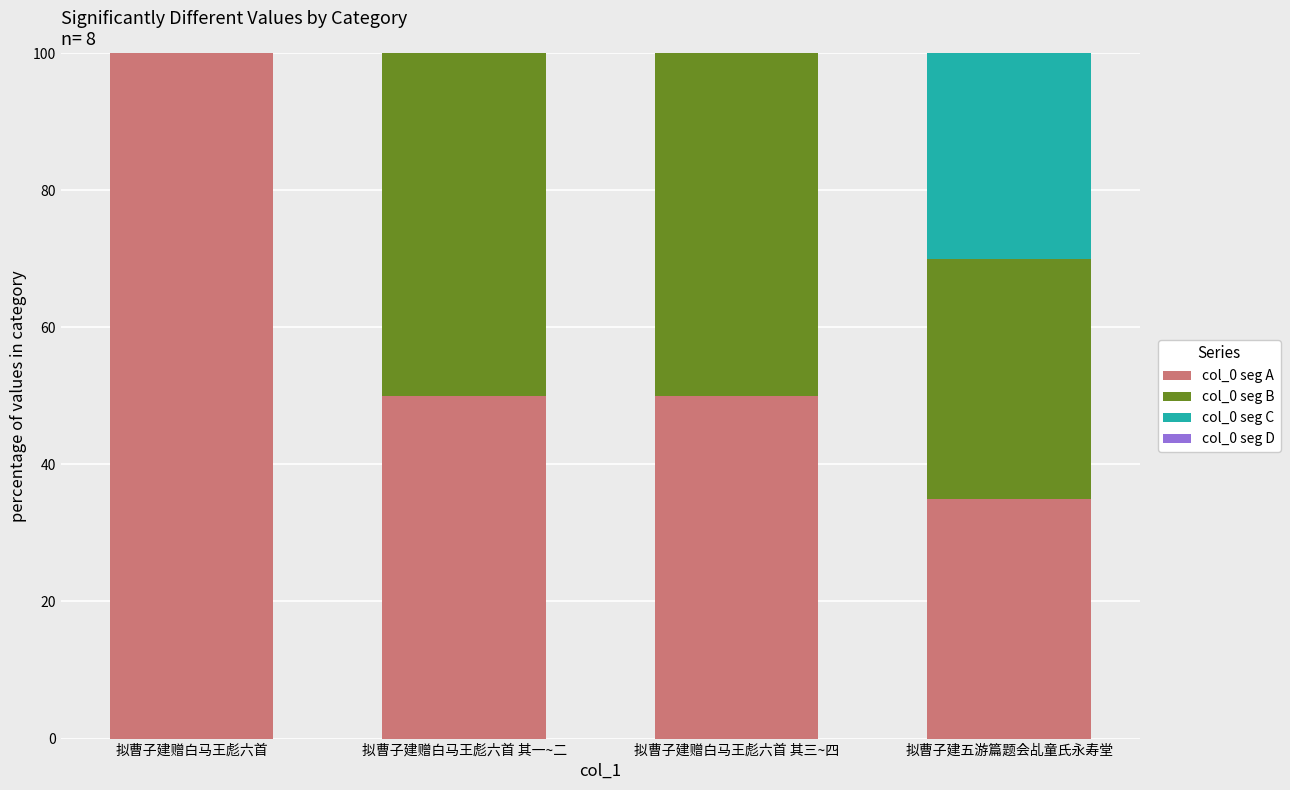

Which category has the highest value in the col_0 seg A series?

拟曹子建赠白马王彪六首